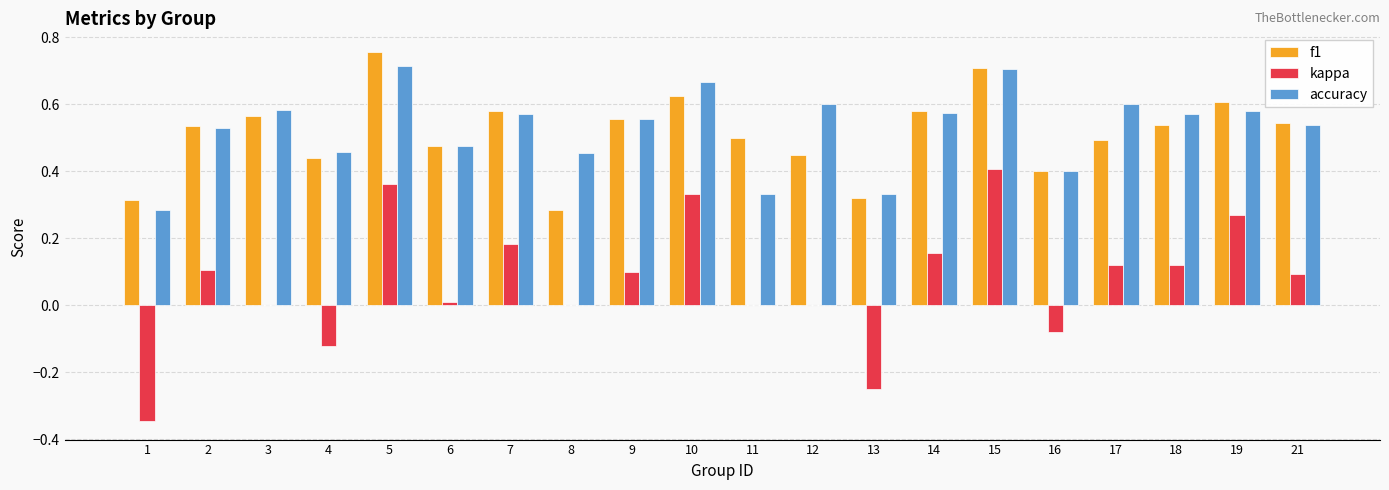

Is the value of f1 at 9 greater than the value of accuracy at 11?

Yes